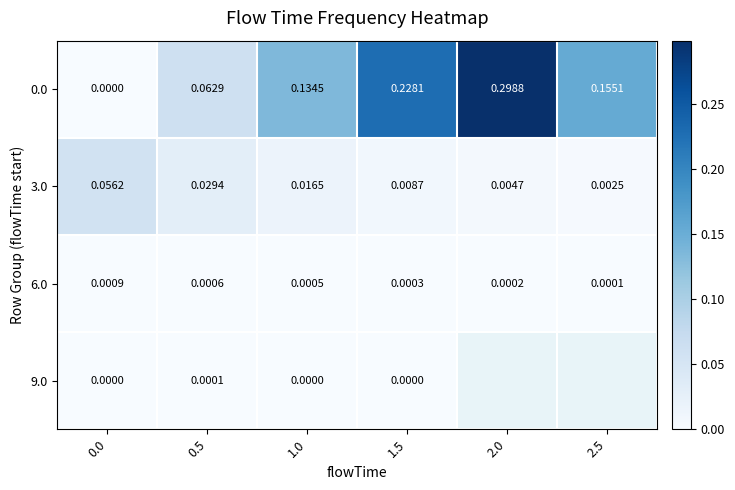

Is the value of 0.0 at 2.0 greater than the value of 6.0 at 1.0?

Yes